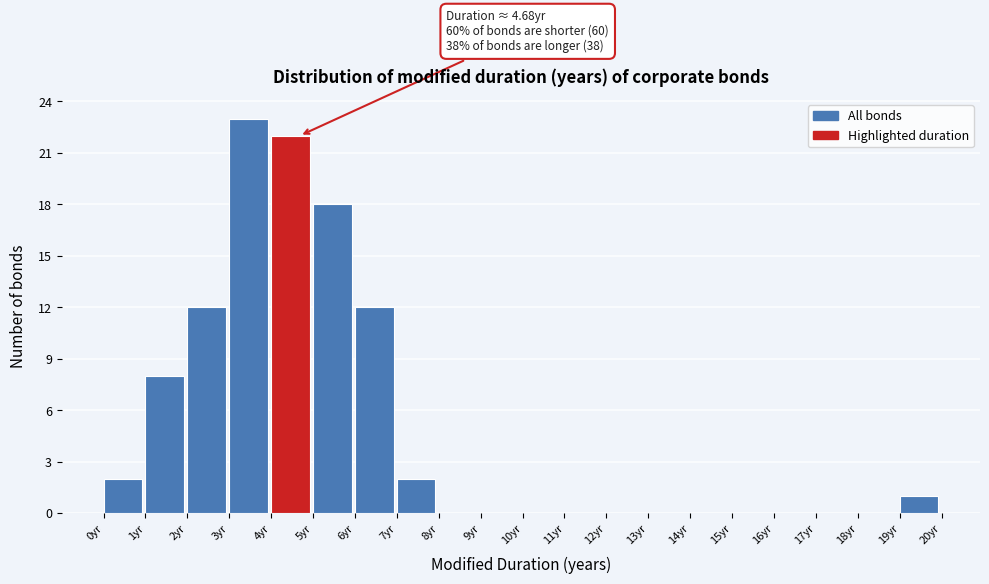

Over which range of the x-axis is the bar tallest?

3 to 4